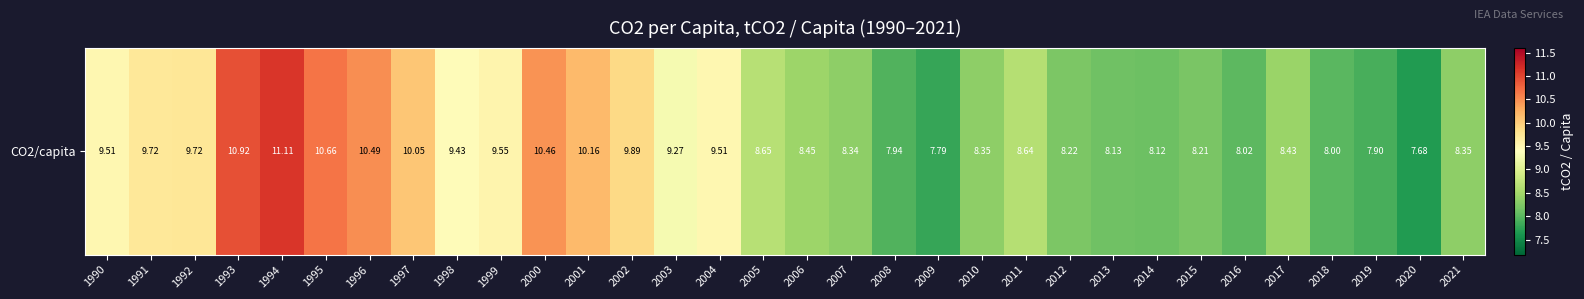

What is the sum of all values?

289.7